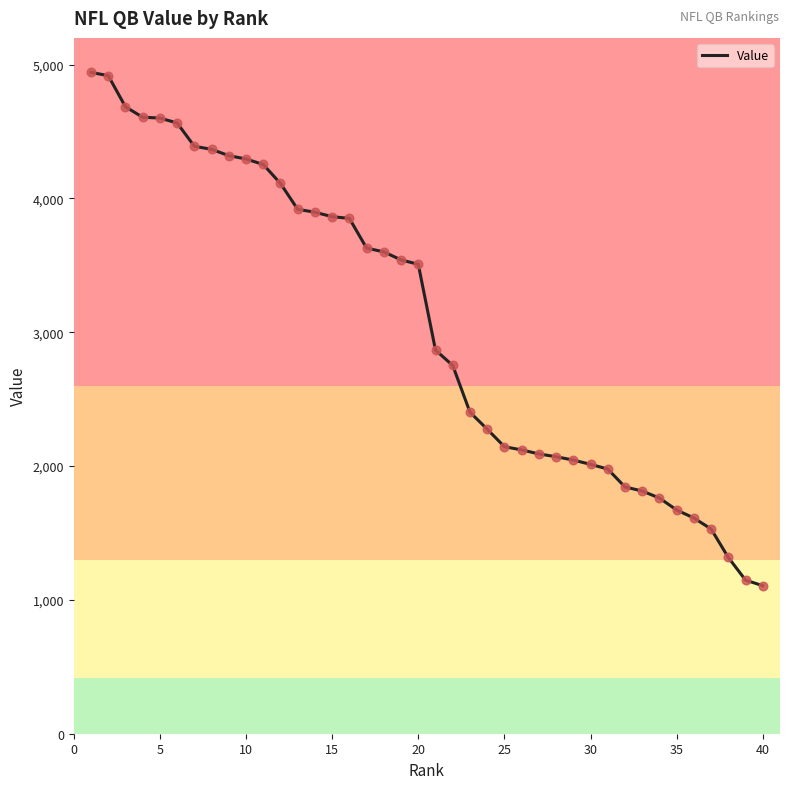

What is the difference between the maximum and minimum values?

3836